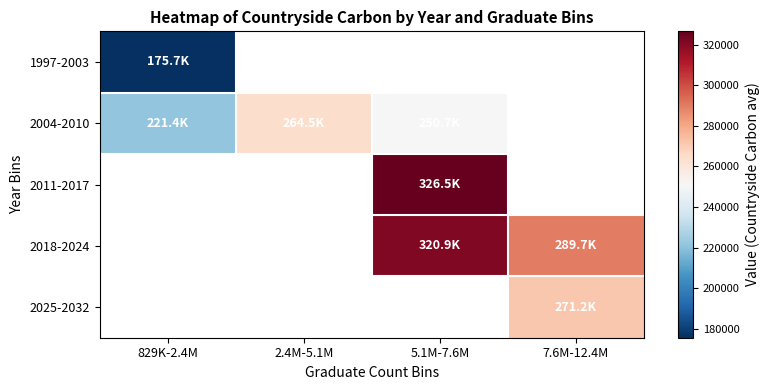

Which series changed the most between 2.4M-5.1M and 5.1M-7.6M?

2004-2010